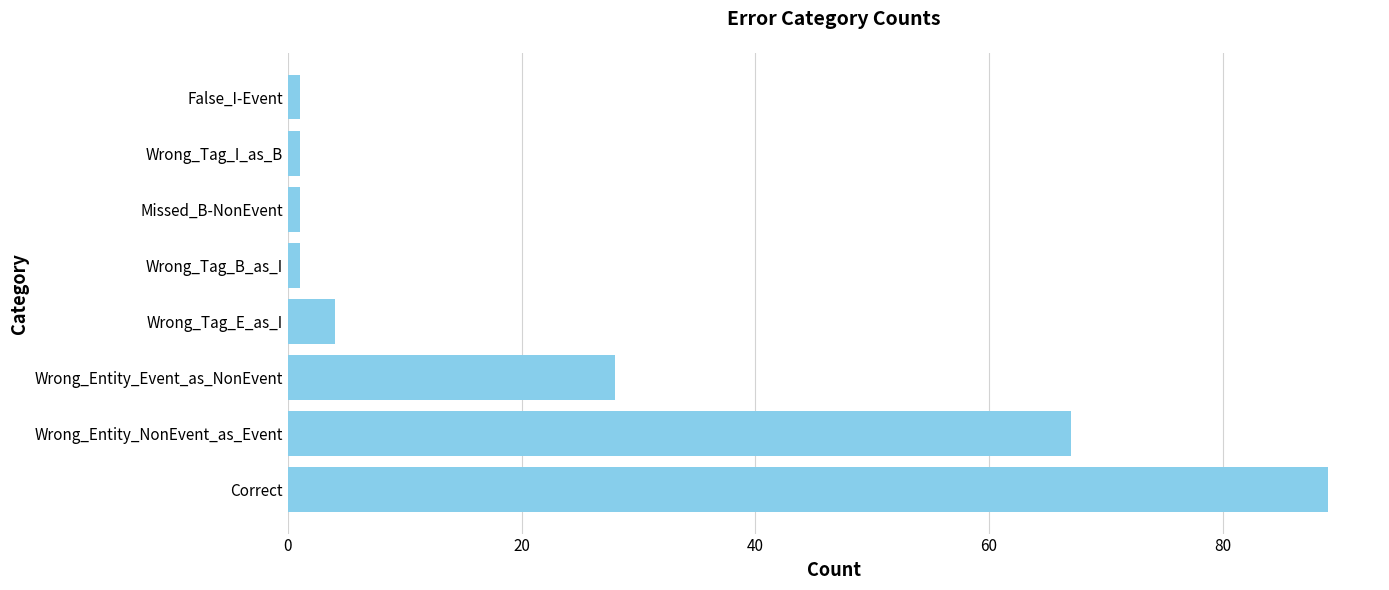

Which has a higher value, False_I-Event or Correct?

Correct